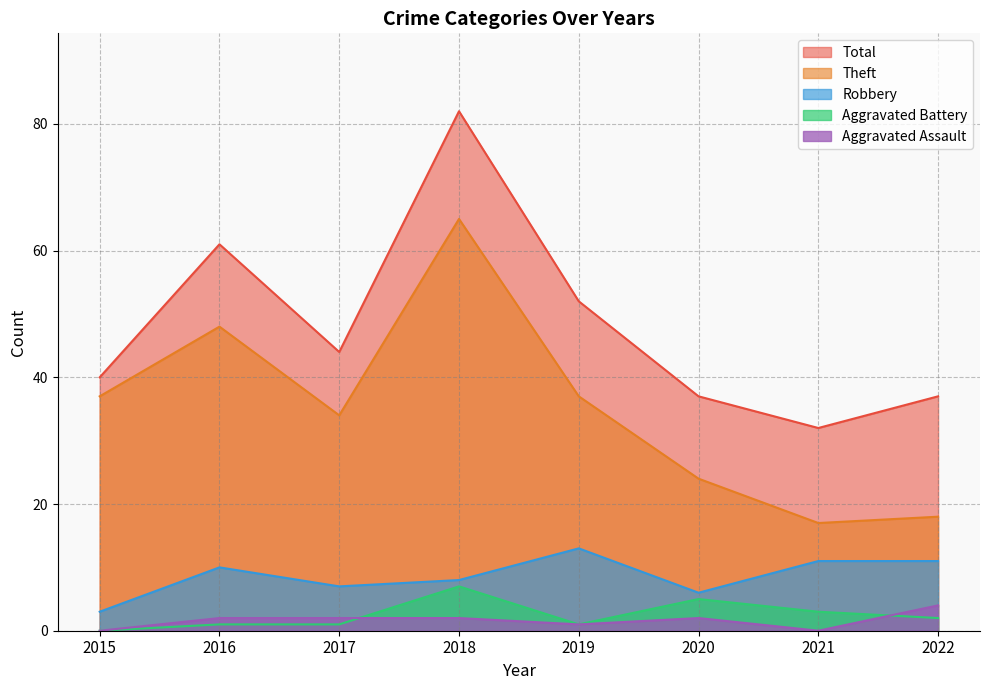

True or false: Theft has a value of 18 at 2022.

True